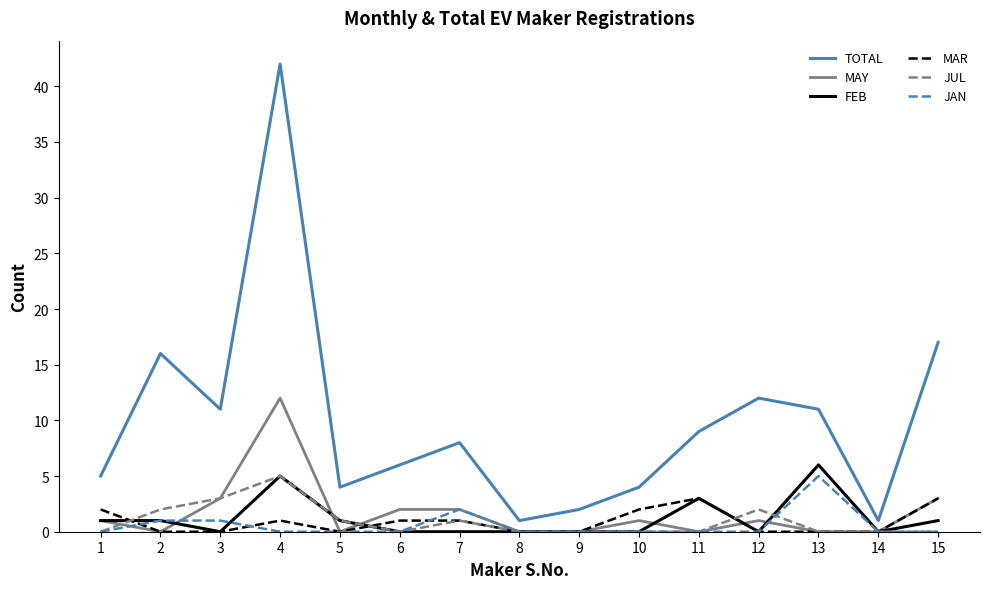

True or false: TOTAL has more than 1 points higher than both neighbors.

True